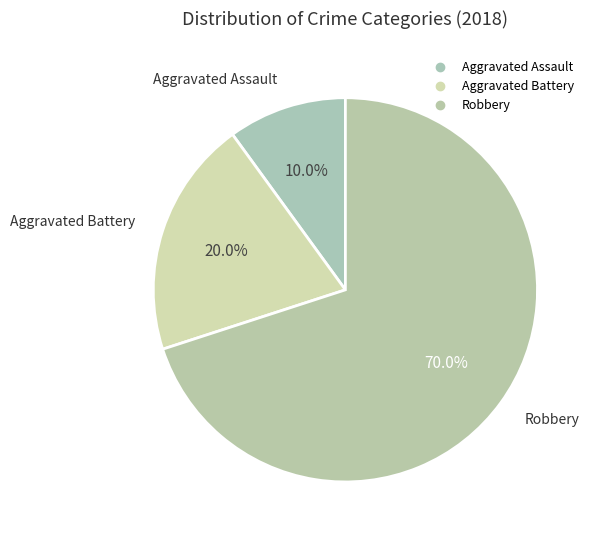

Does Robbery account for over 50% of the chart?

Yes